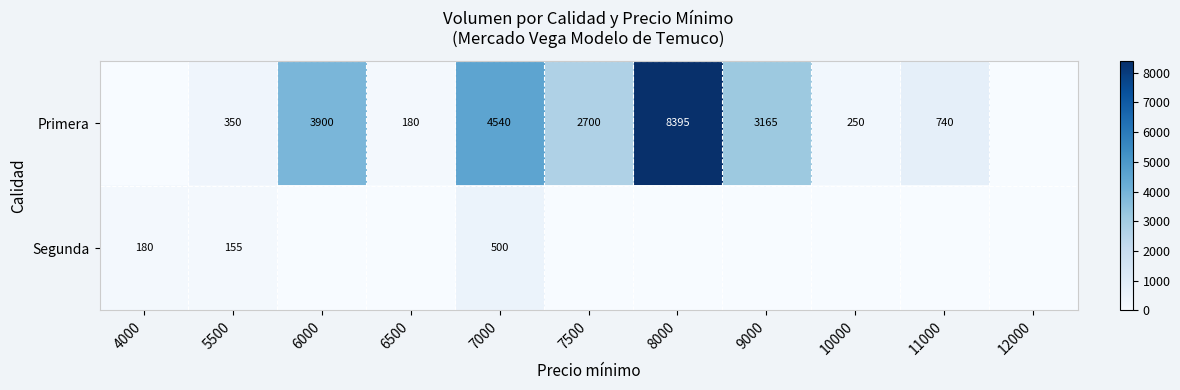

What is the difference between the Segunda values at 7000 and 4000?

320